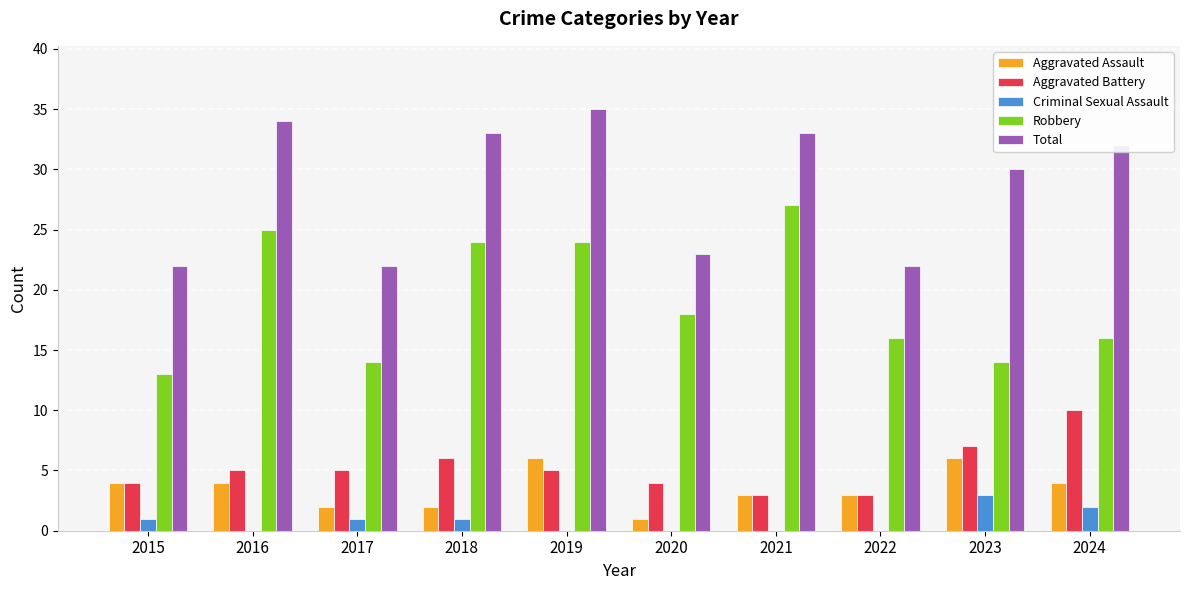

What is the sum of all Criminal Sexual Assault values?

8